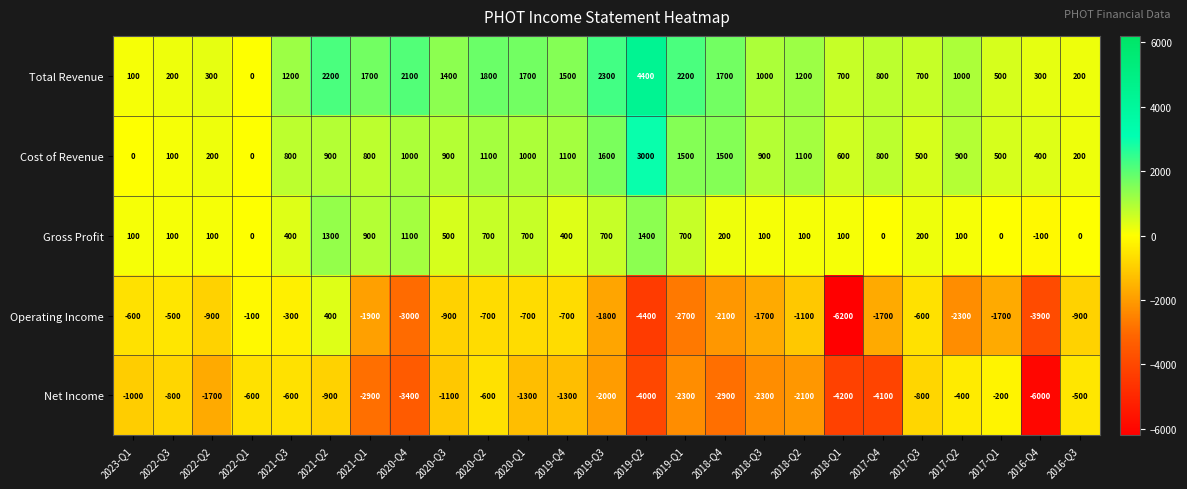

Count the number of categories in the chart.

25